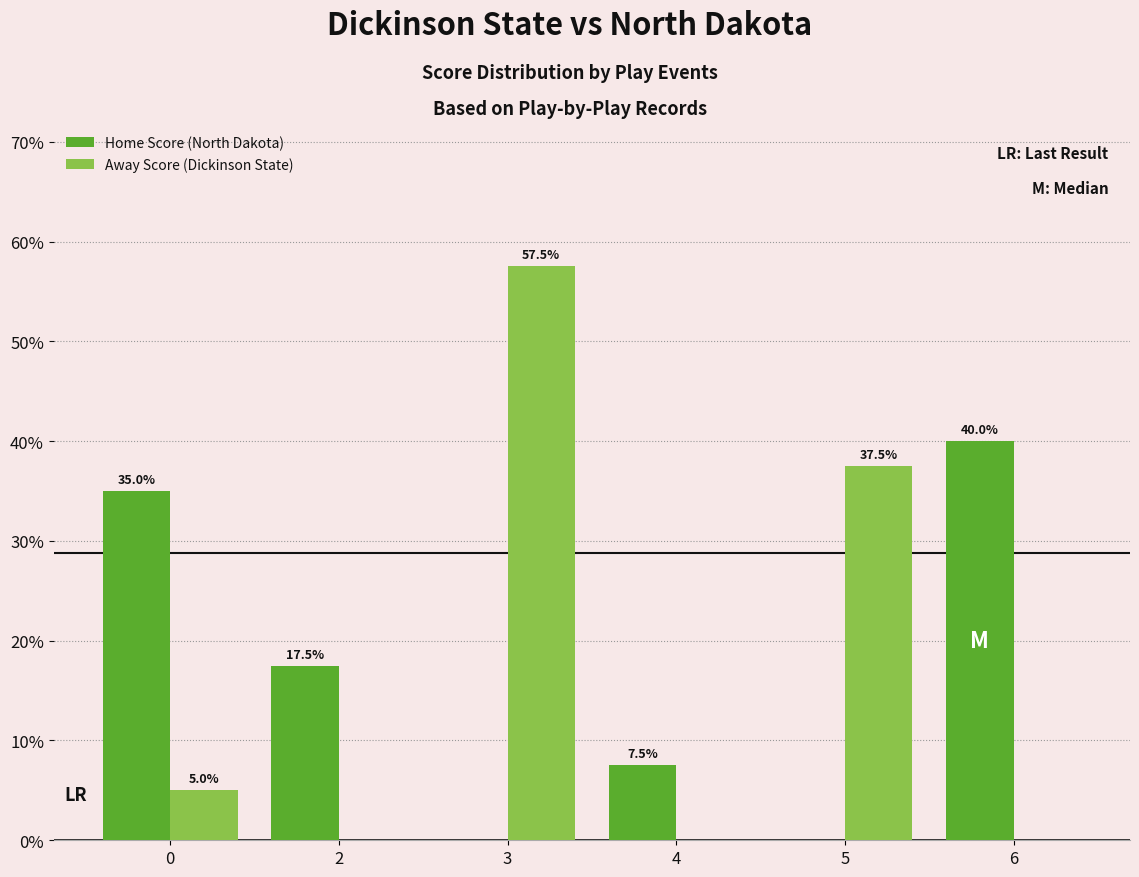

Is the value of Away Score (Dickinson State) at 6 greater than the value of Home Score (North Dakota) at 4?

No